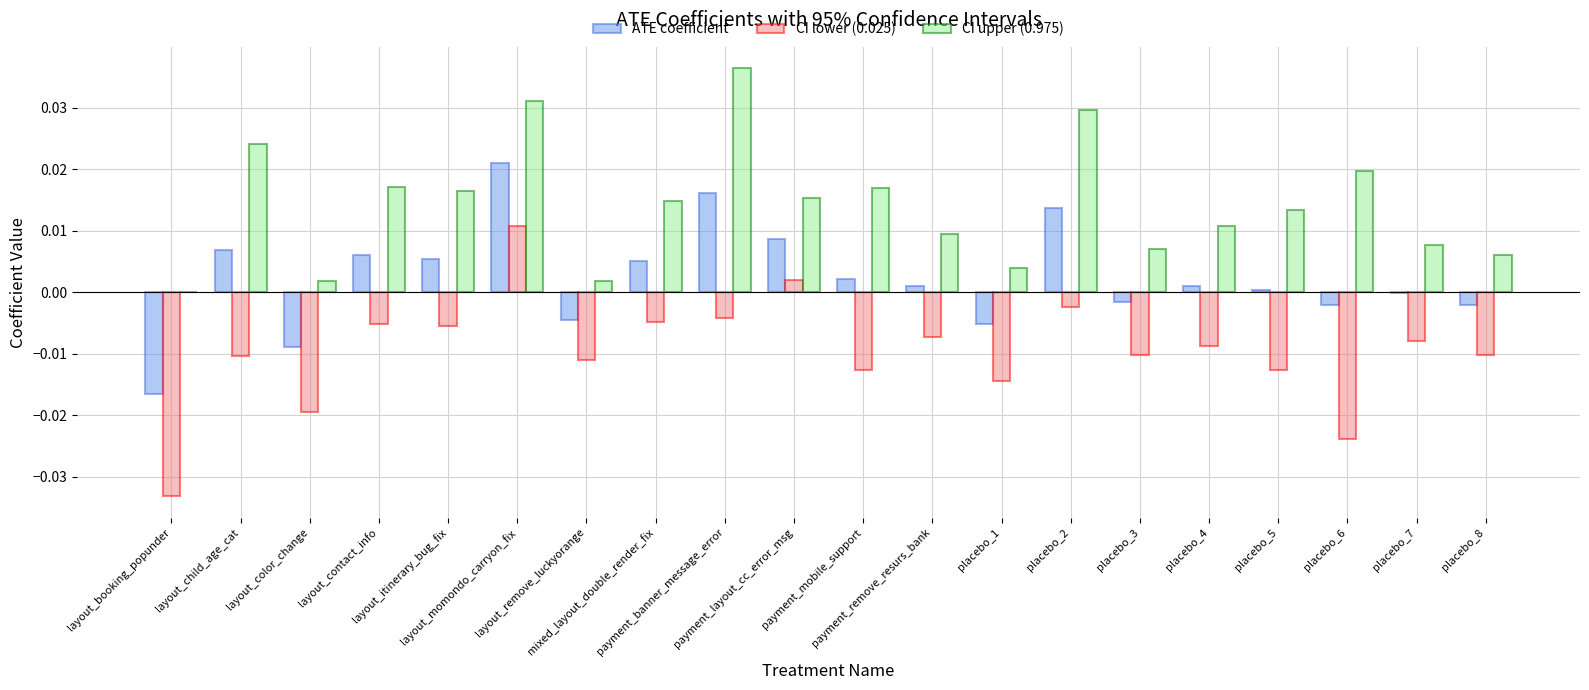

What is the sum of all CI upper (0.975) values?

0.3